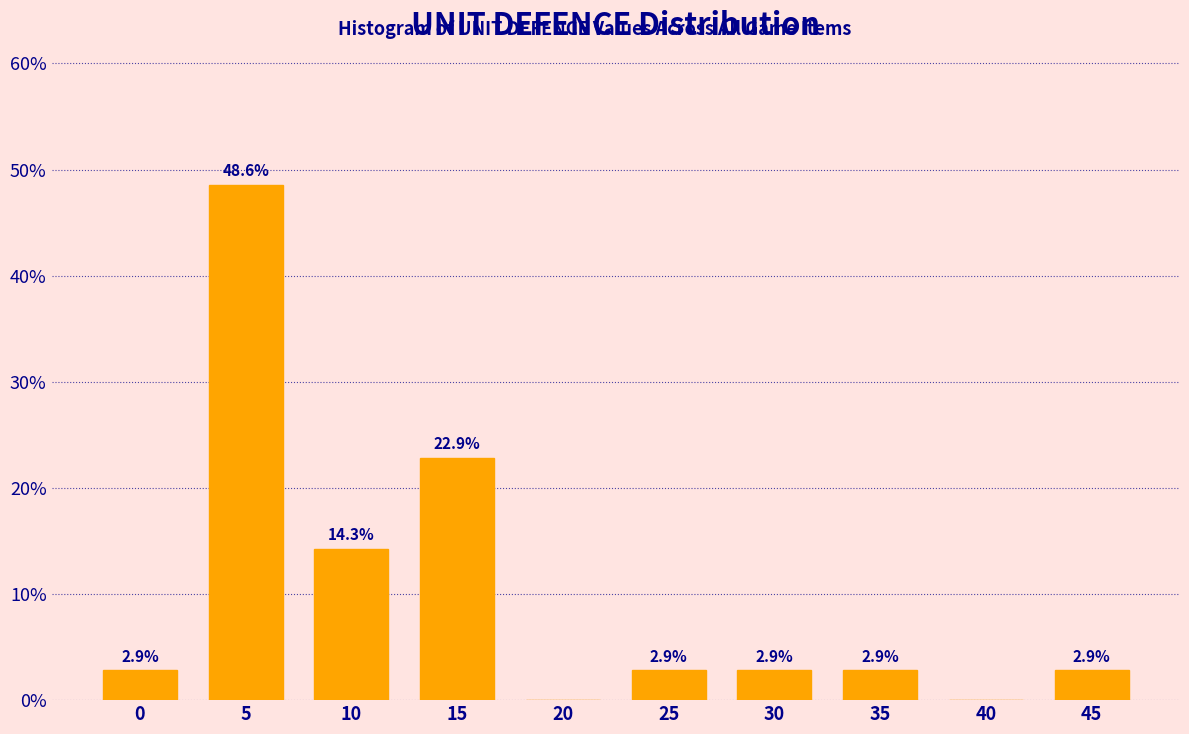

Reading left to right, extract all data points from this chart.

0=2.9	5=48.6	10=14.3	15=22.9	20=0.0	25=2.9	30=2.9	35=2.9	40=0.0	45=2.9